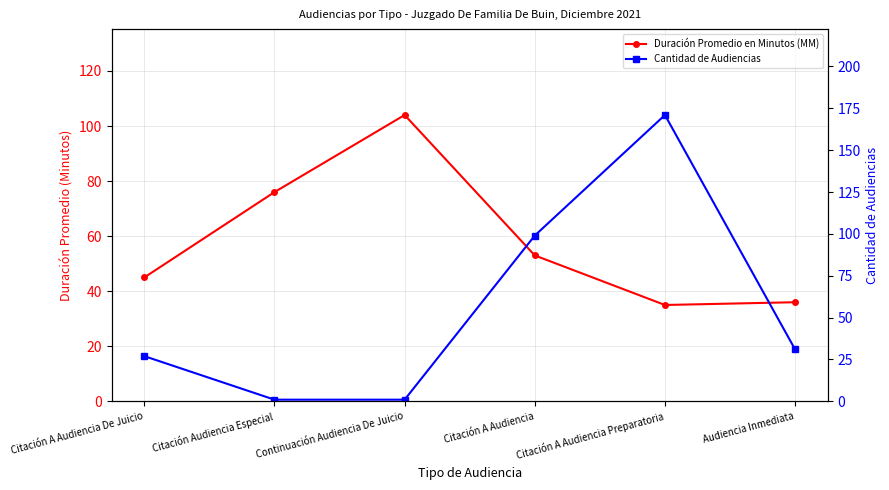

At how many categories does at least one series exceed 158?

1